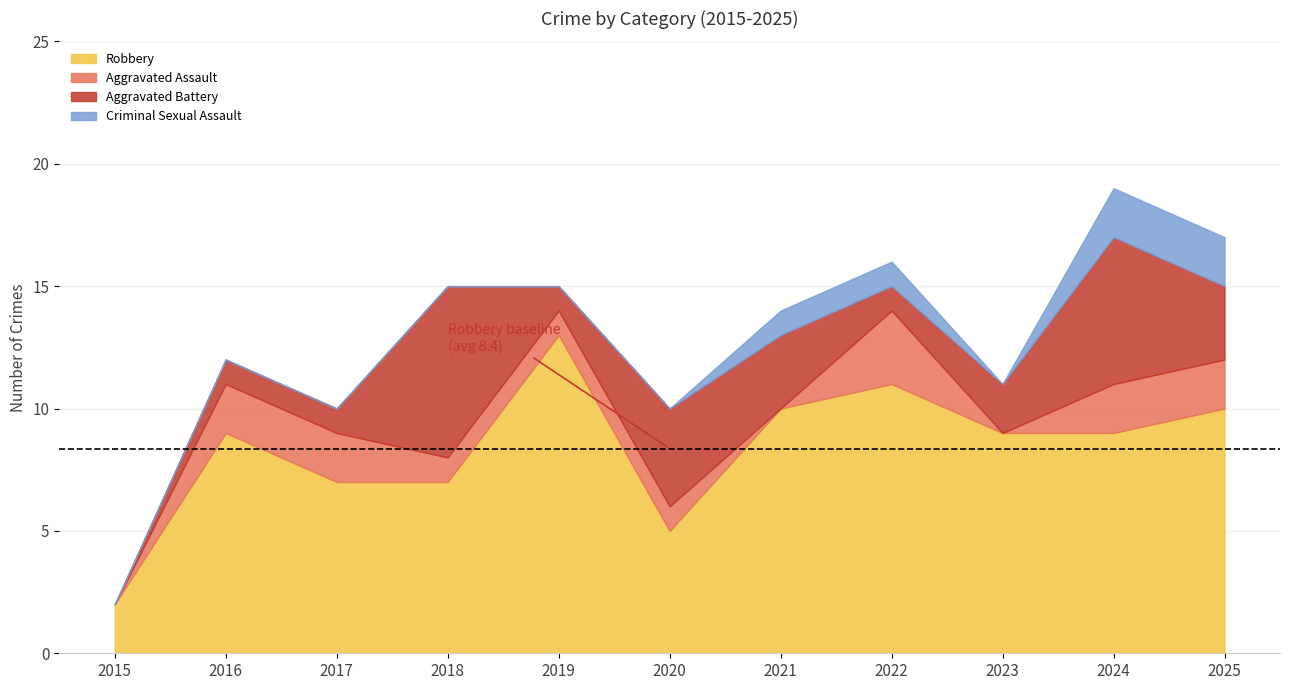

At which category is the sum across all series the highest?

2024